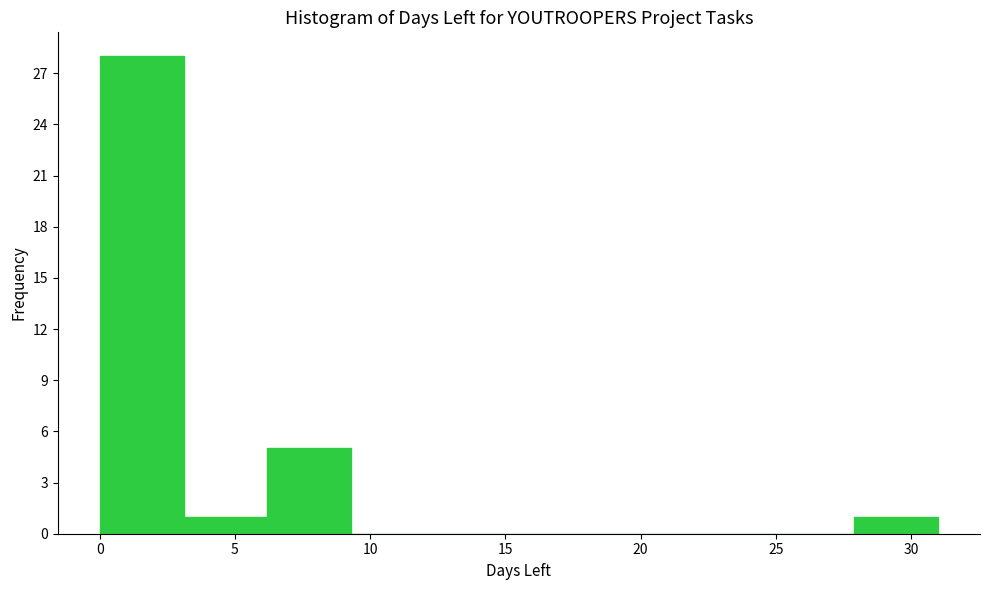

Reading left to right, transcribe this chart: for each bar, give the range it covers on the x-axis and its height. Neither the bar edges nor the heights are printed on the chart, so give them approximately, as read against the axes.

0.0 to 3.1: 28
3.1 to 6.2: 1
6.2 to 9.3: 5
9.3 to 12.4: 0
12.4 to 15.5: 0
15.5 to 18.6: 0
18.6 to 21.7: 0
21.7 to 24.8: 0
24.8 to 27.9: 0
27.9 to 31.0: 1